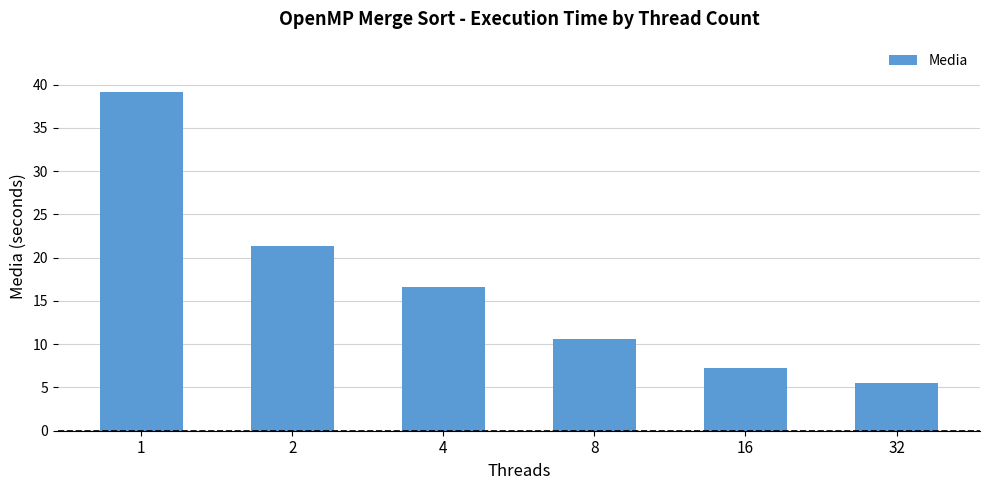

What is the difference between the maximum and minimum values?

33.6